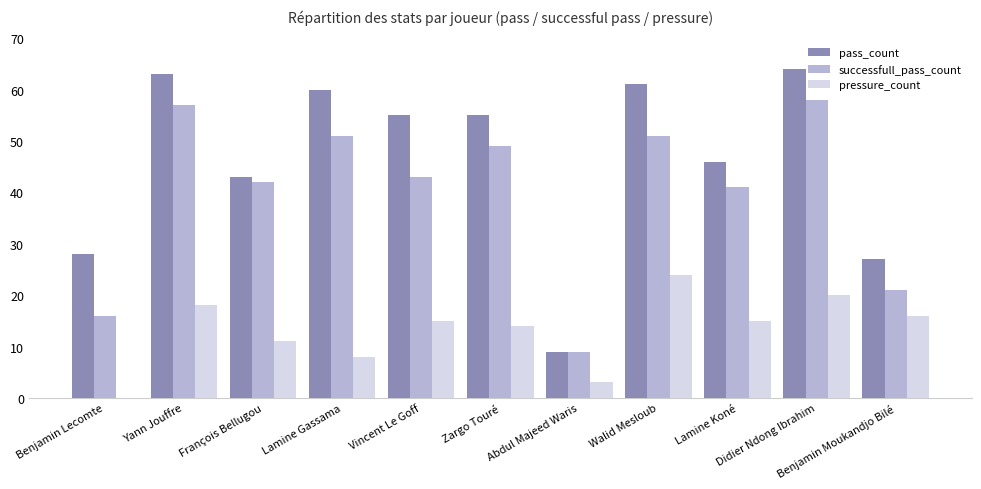

What is the average value of the pass_count series?

46